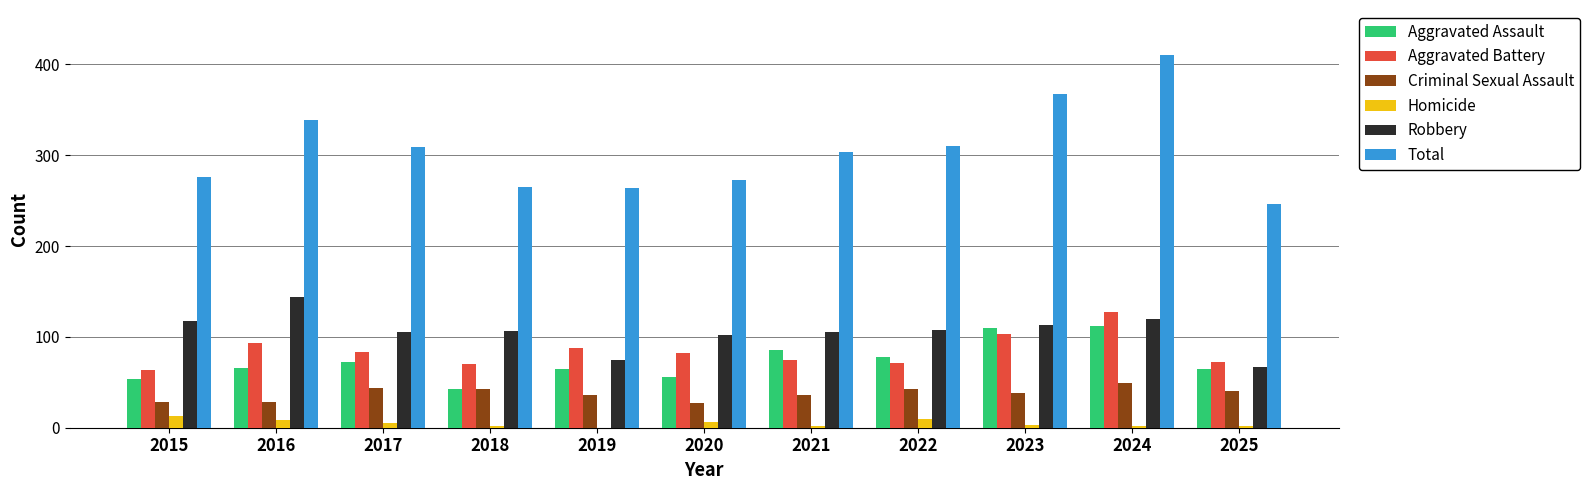

Is the value of Robbery at 2016 greater than the value of Aggravated Assault at 2015?

Yes